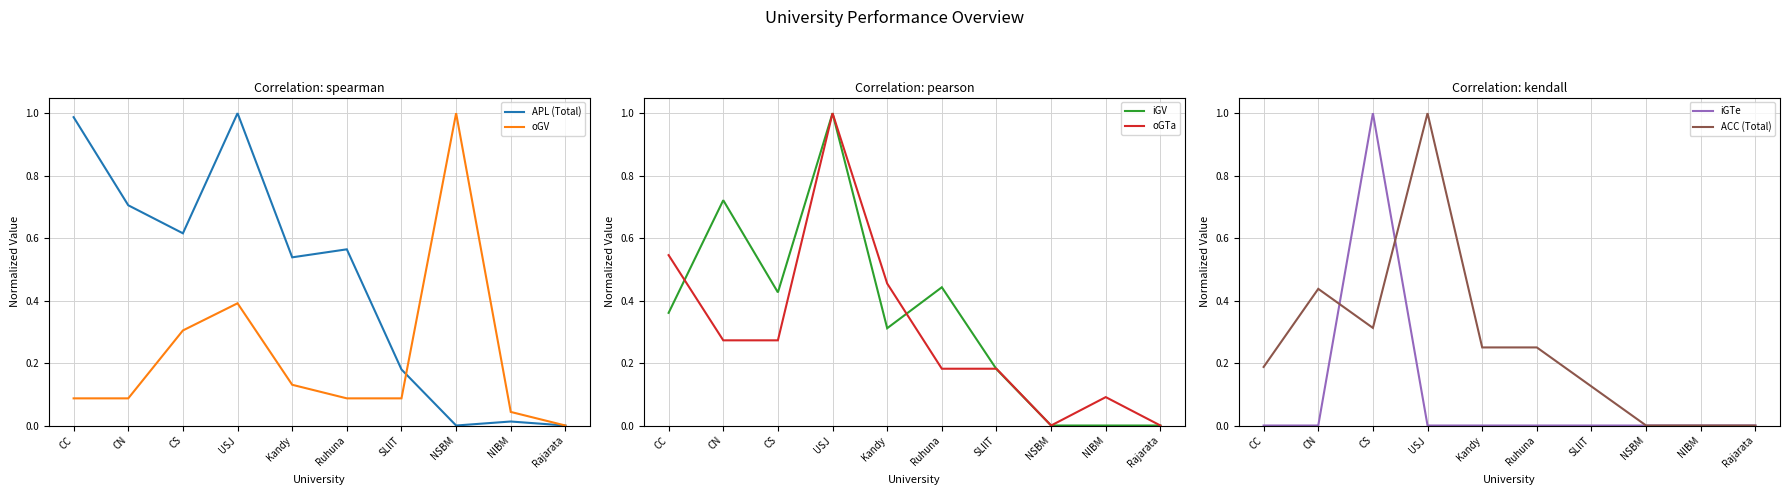

Where is the first local maximum for oGTa?

USJ